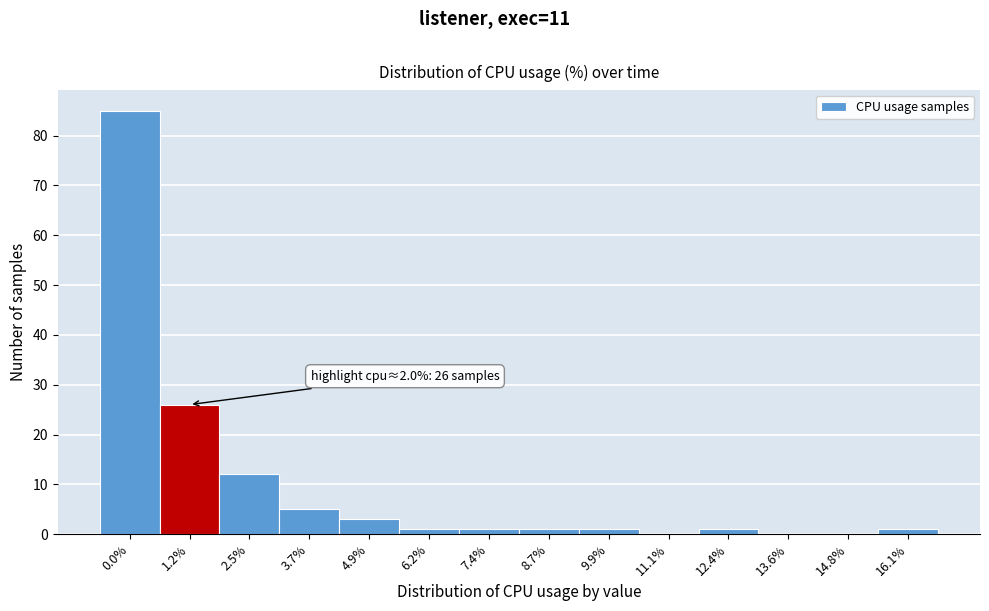

Reading right to left, extract all data points from this chart.

16.1%=1	14.8%=0	13.6%=0	12.4%=1	11.1%=0	9.9%=1	8.7%=1	7.4%=1	6.2%=1	4.9%=3	3.7%=5	2.5%=12	1.2%=26	0.0%=85